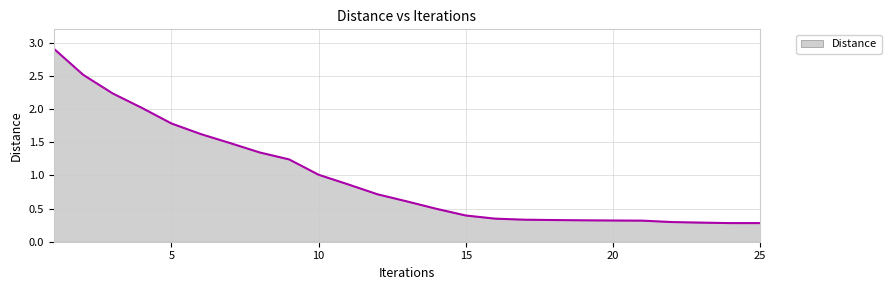

How many lines are shown in the chart?

1